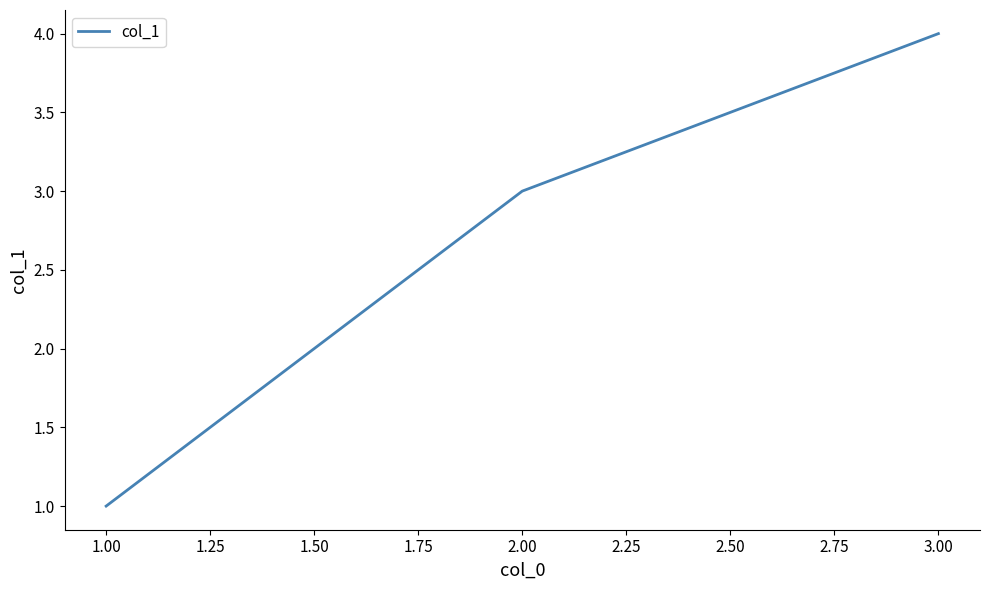

List the labels in order of value, largest first.

3.00, 2.00, 1.00